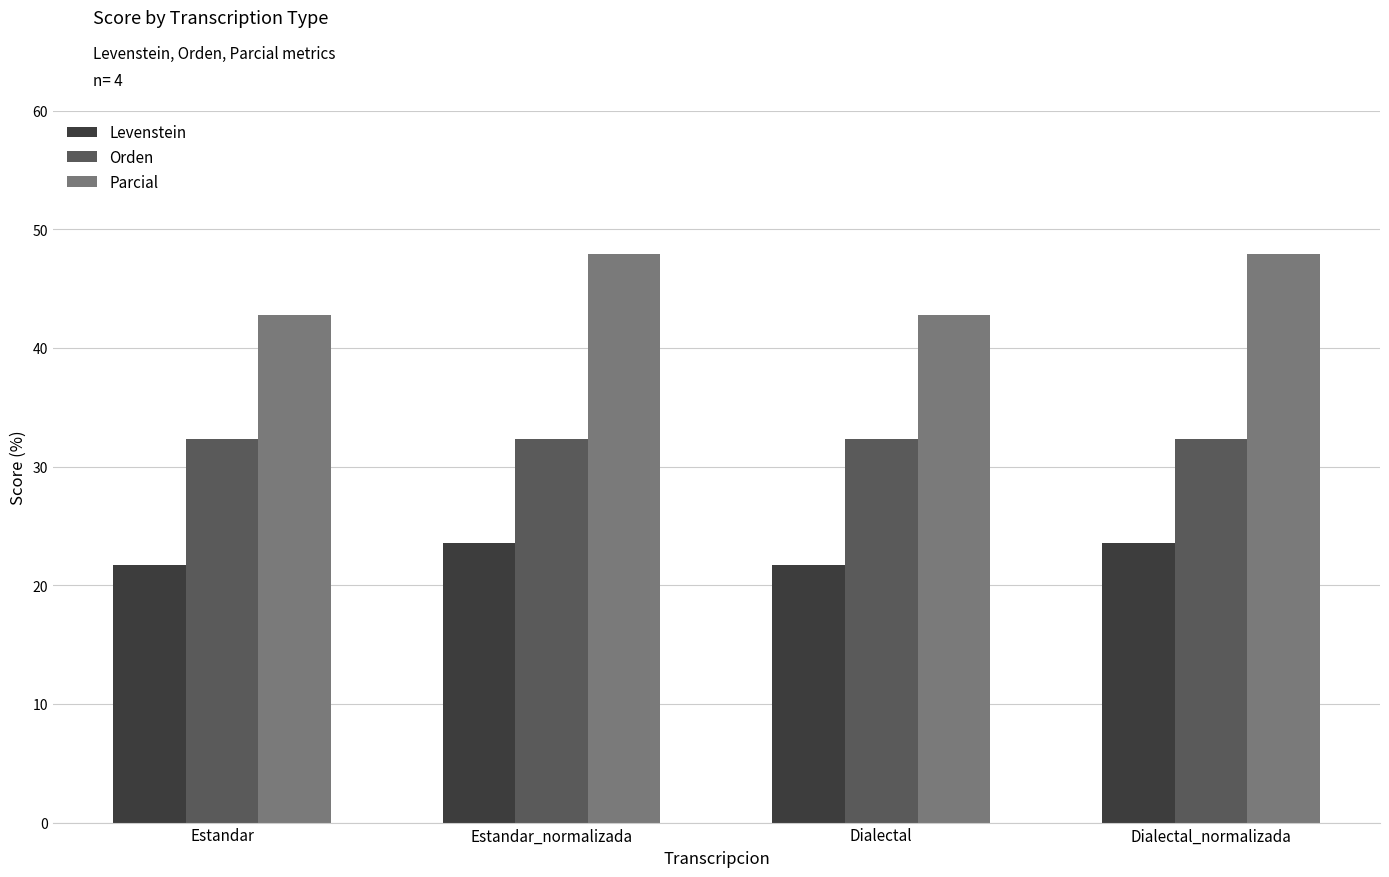

What is the difference between the highest and lowest values at Dialectal_normalizada?

24.3